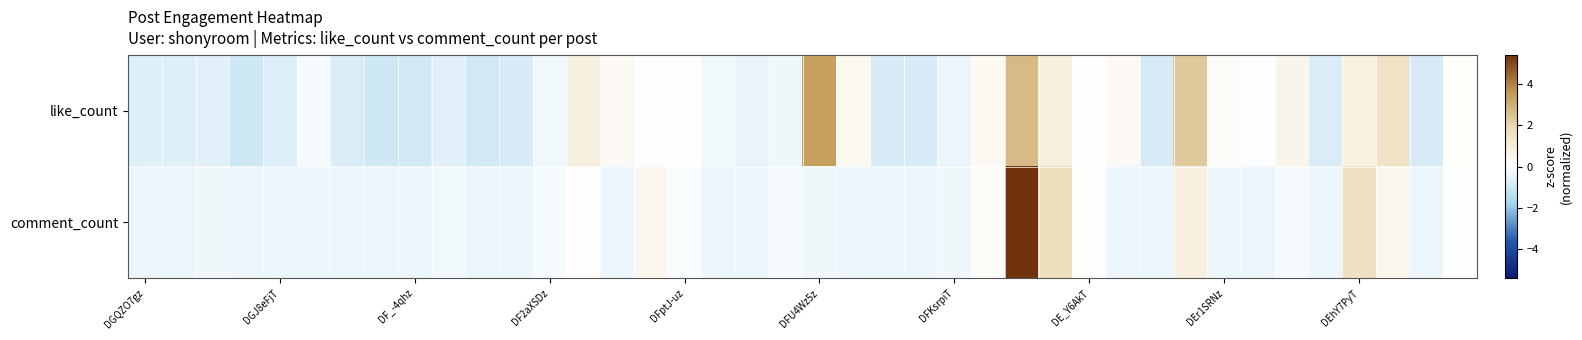

At how many categories does at least one series exceed 4?

1